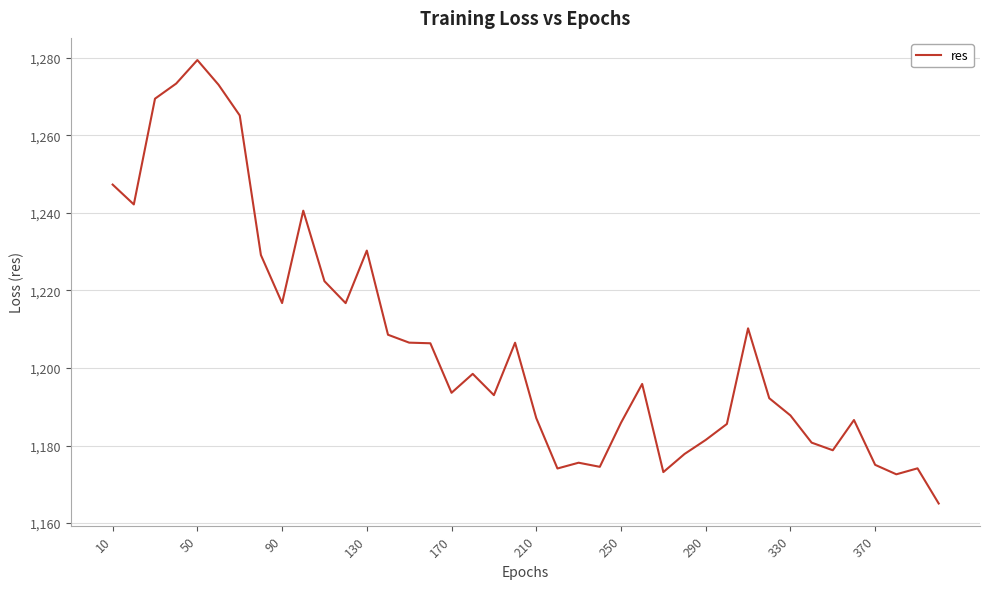

What is the minimum value shown in the chart?

1165.1